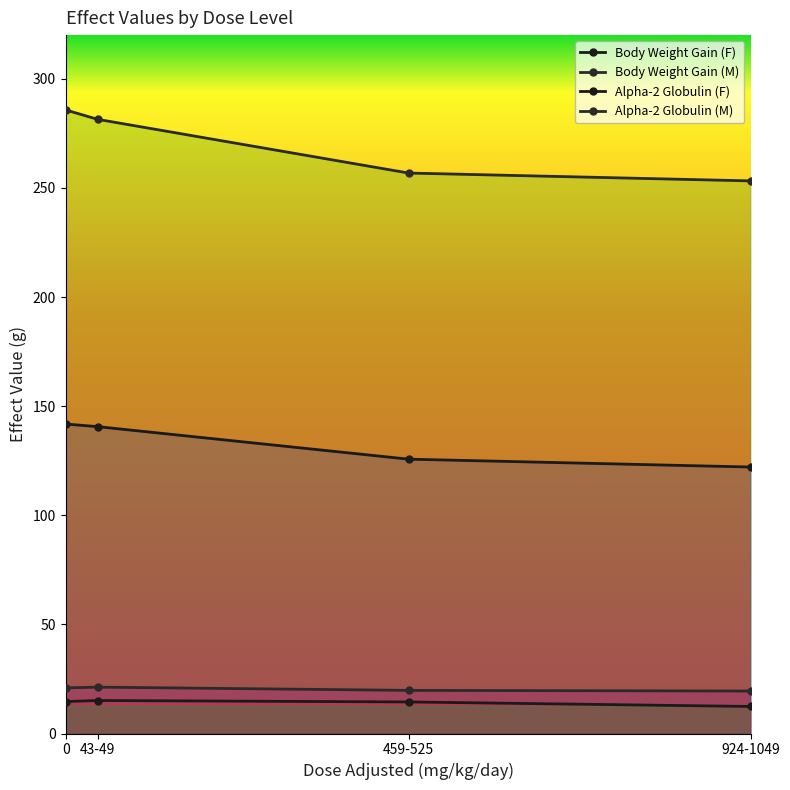

What is the label of the 1st point from the right?

924-1049